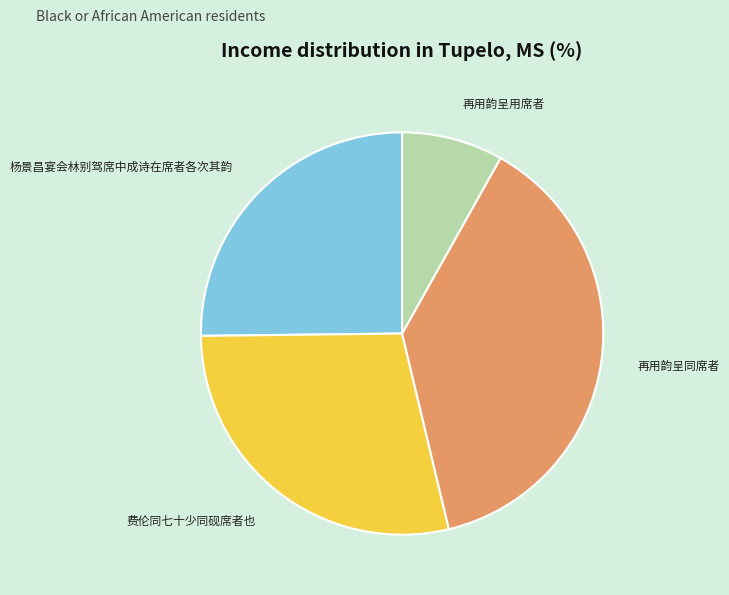

Count the number of slices in the pie.

4